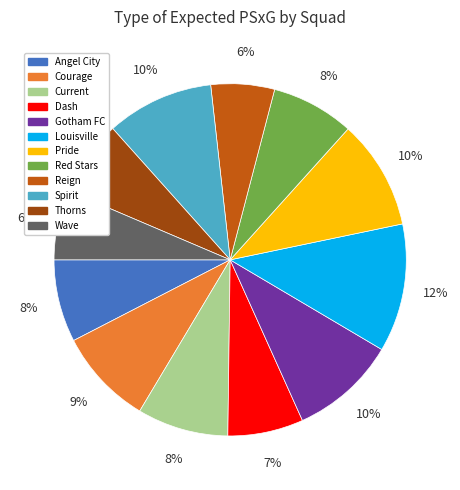

To the nearest percent, what is the average slice percentage?

8%